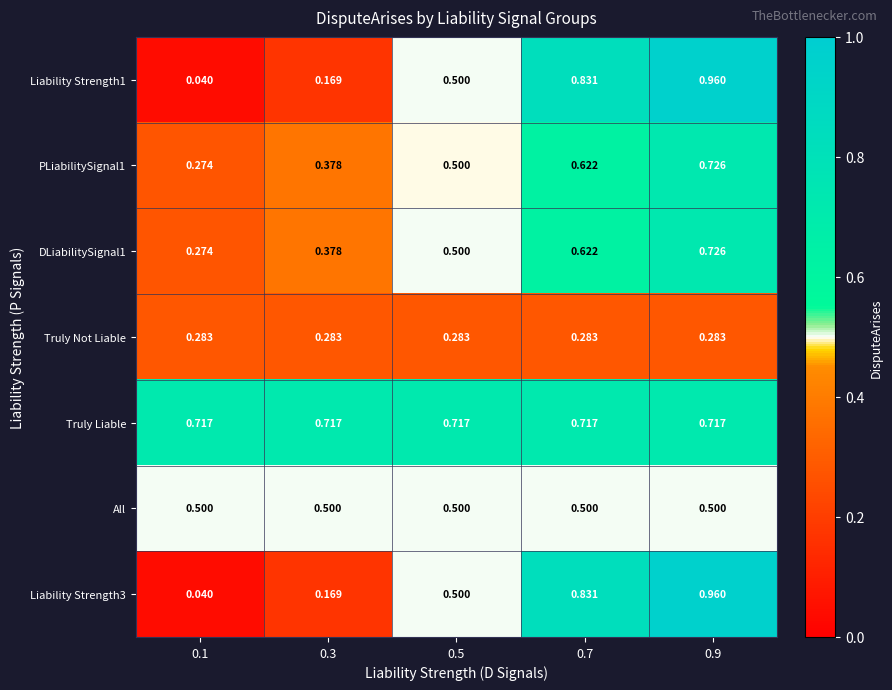

Which series has the largest total across all categories?

Truly Liable